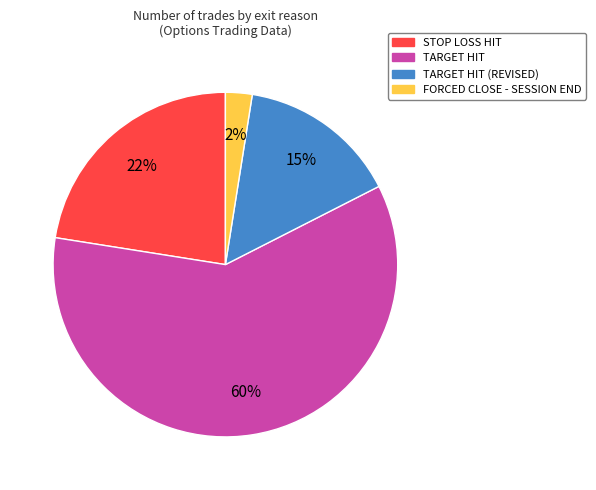

Is there a majority slice in this chart?

Yes